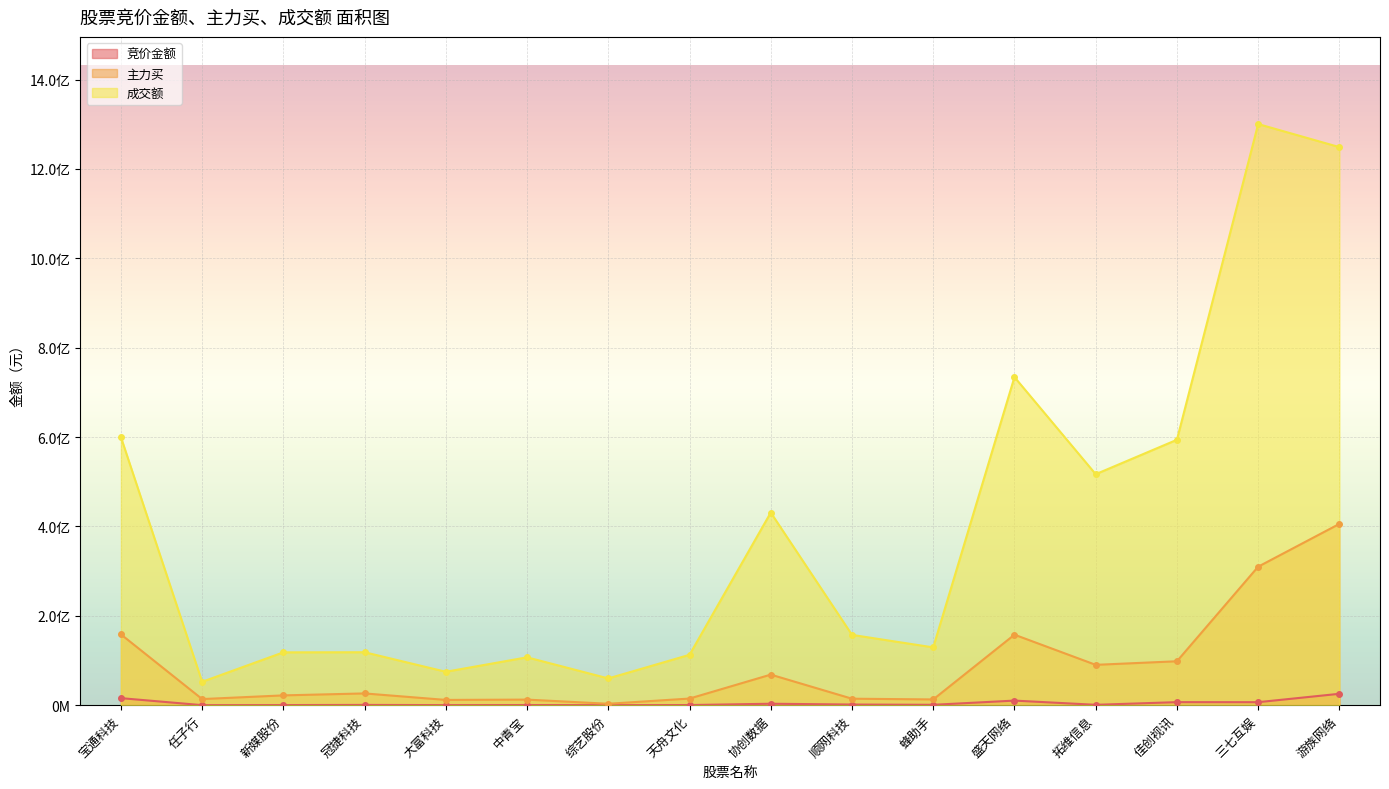

The 成交额 series shows 54502886 at 蜂助手. True or false?

False